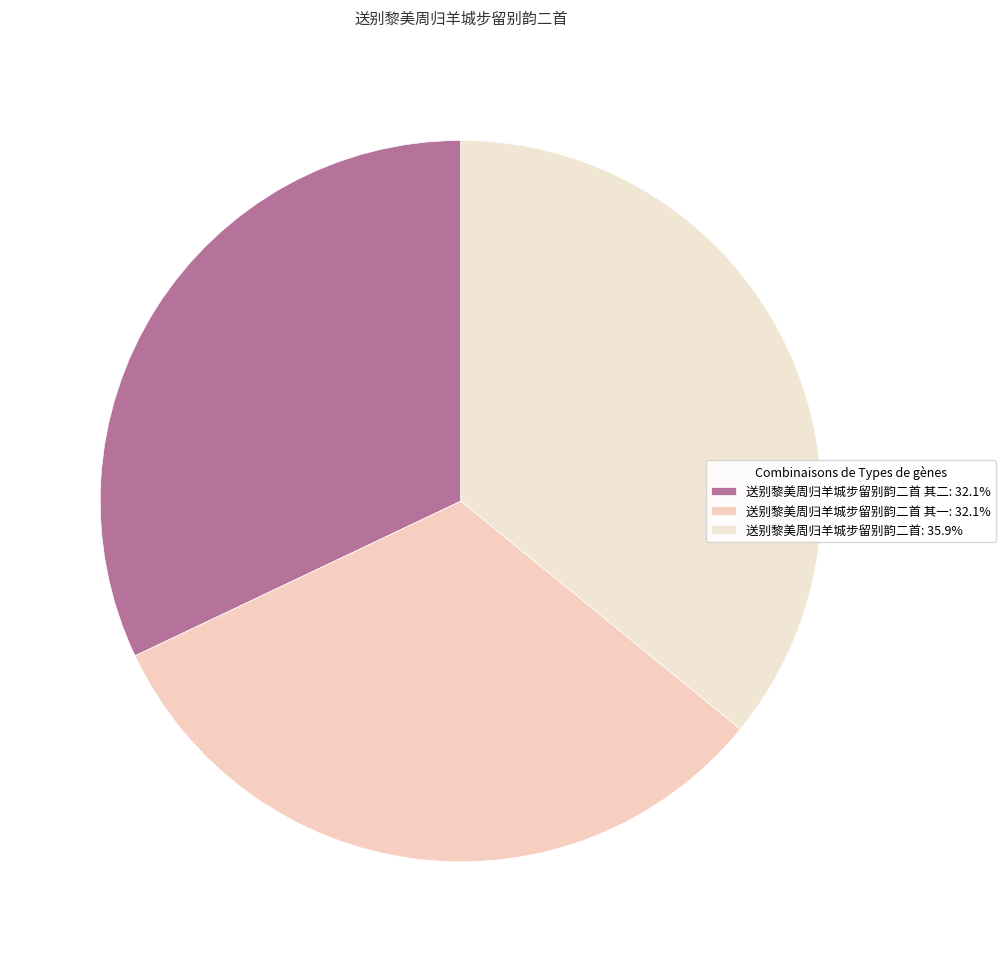

Does any single category account for the majority?

No